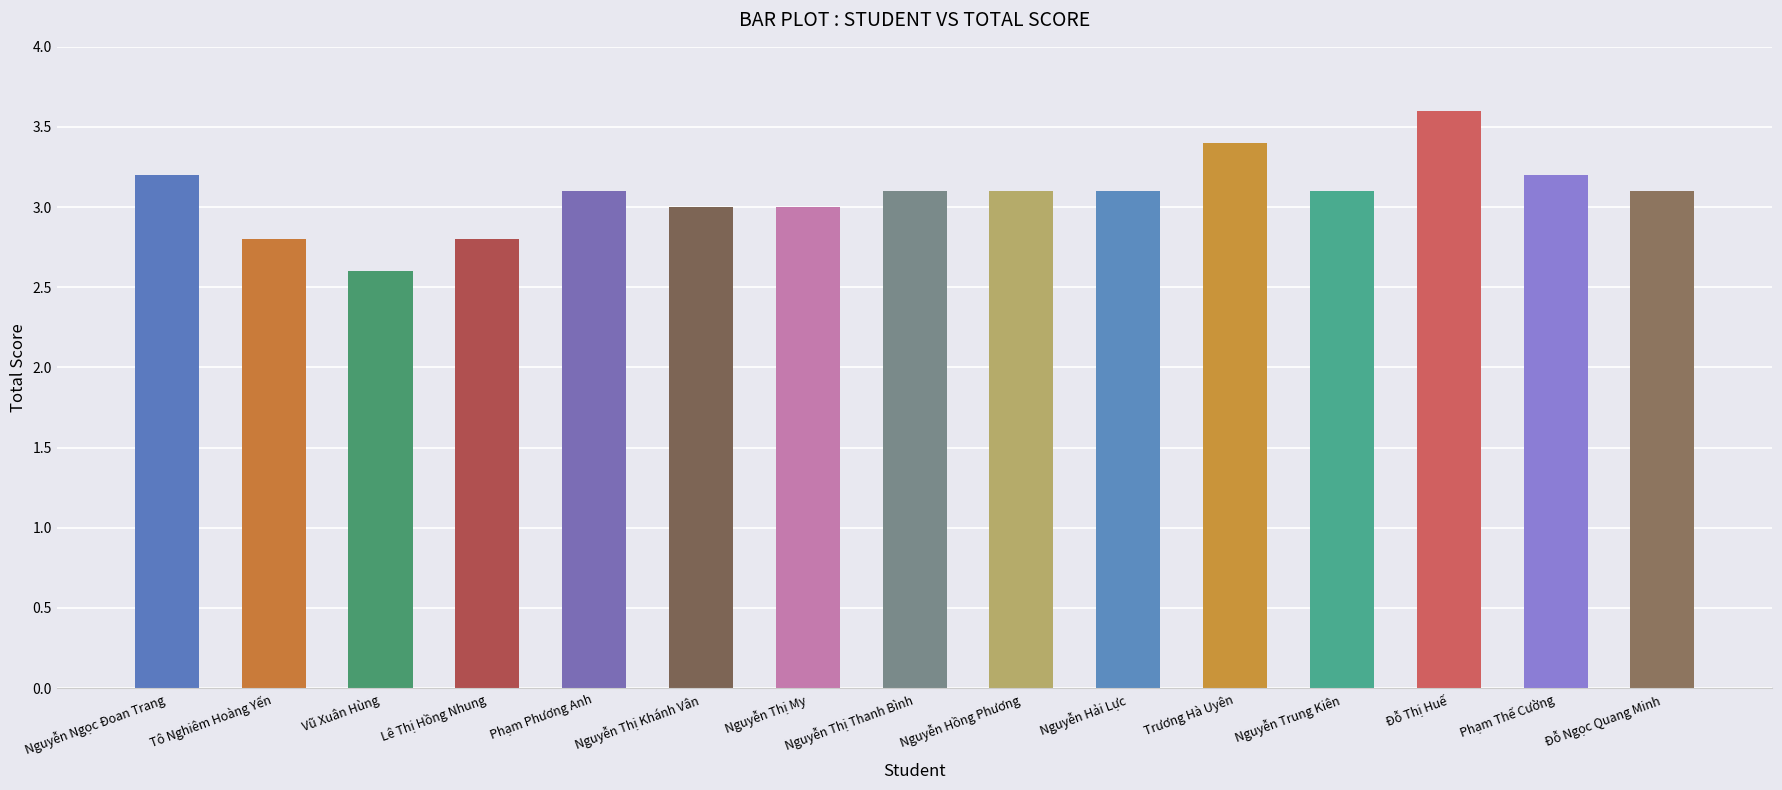

What is the ratio of the value at Đỗ Ngọc Quang Minh to the value at Phạm Thế Cường?

1.0